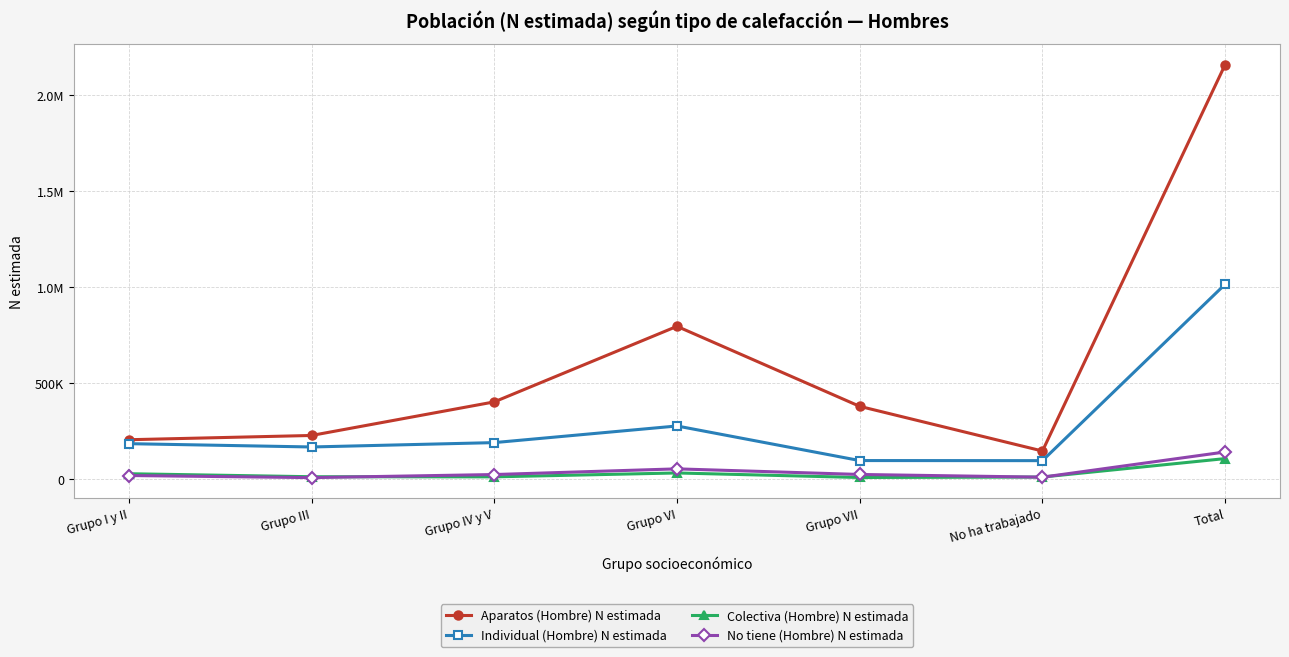

Reading left to right, extract all data points from this chart.

Aparatos (Hombre) N estimada: 205740	227915	402739	796096	379520	146959	2158968
Individual (Hombre) N estimada: 185223	168012	190726	277343	97281	96846	1015430
Colectiva (Hombre) N estimada: 28733	13045	12492	32721	9090	11449	107529
No tiene (Hombre) N estimada: 19407	8454	24499	54062	24931	10763	142116